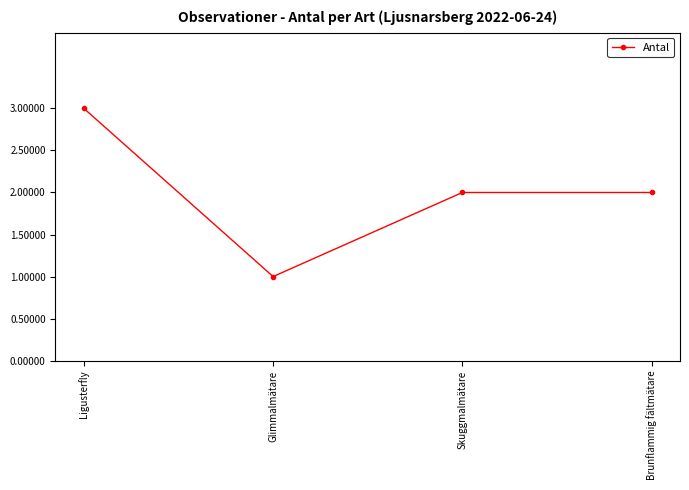

What is the sum of all values?

8